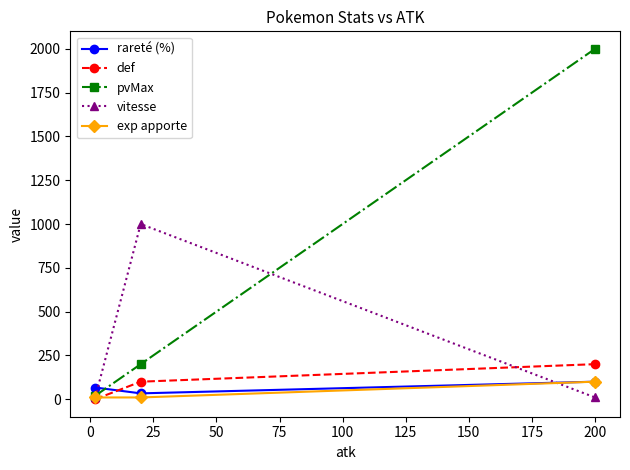

How many series are shown in this chart?

5